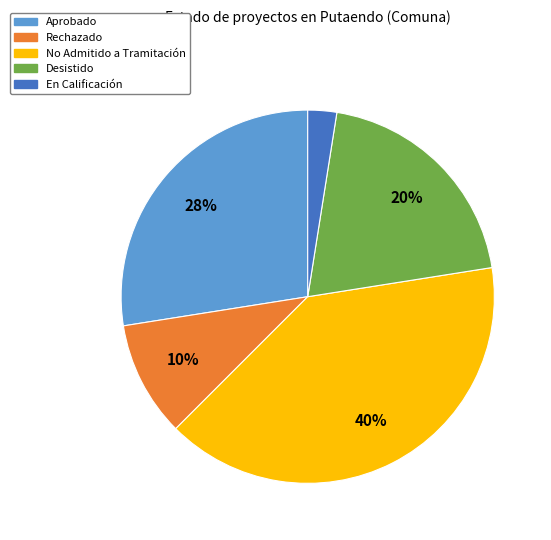

To the nearest percent, what is the average slice percentage?

20%